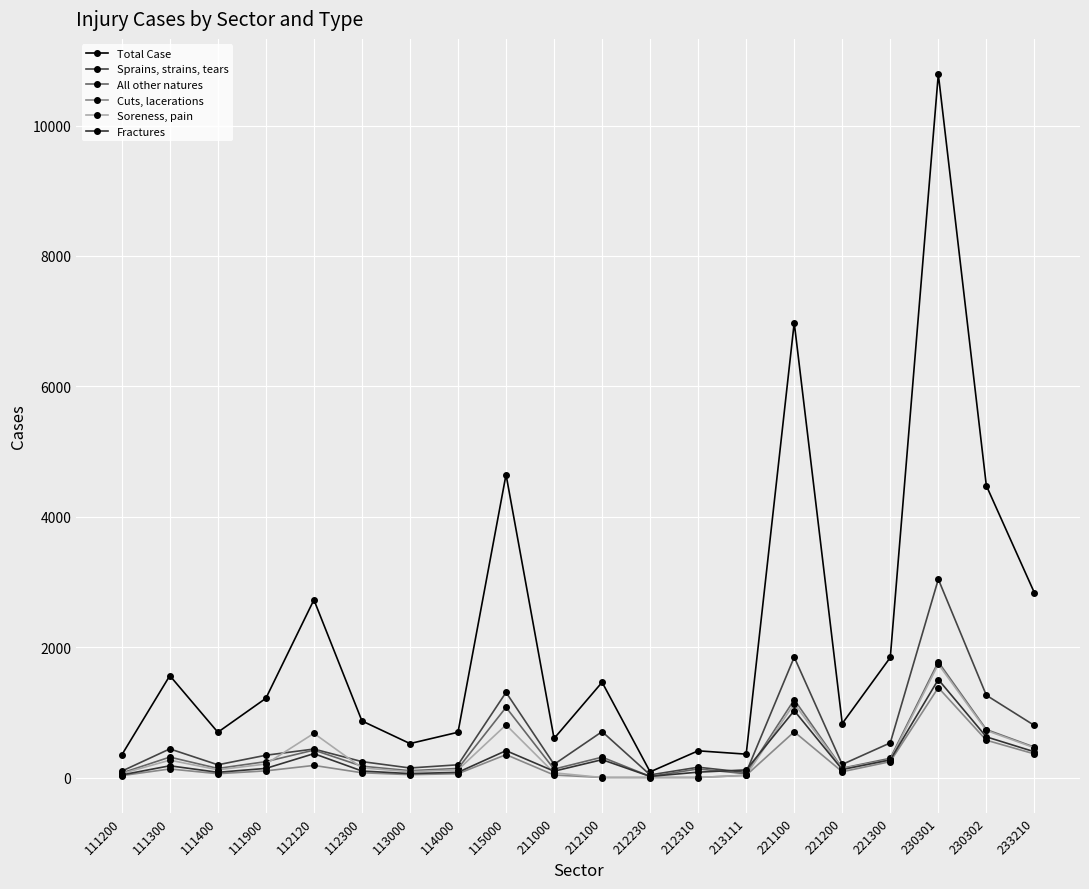

The value of Soreness, pain at 221100 is 754.6. True or false?

False